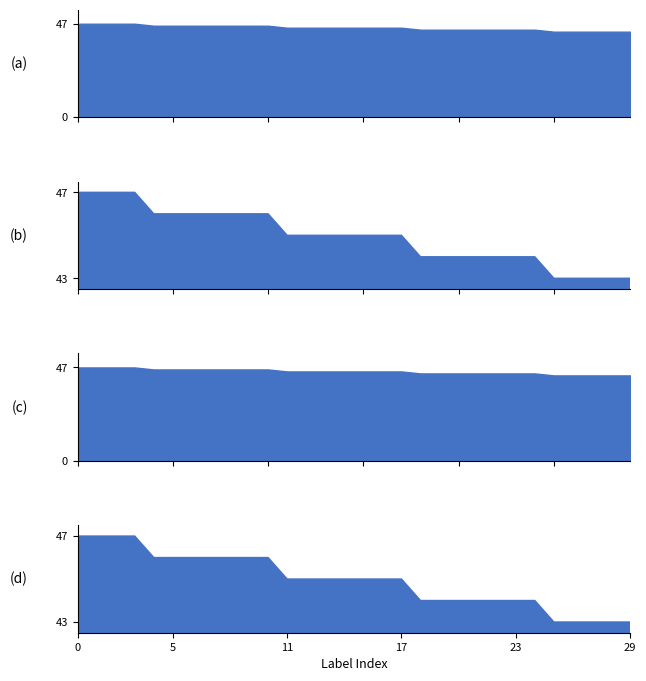

What is the average value?

45